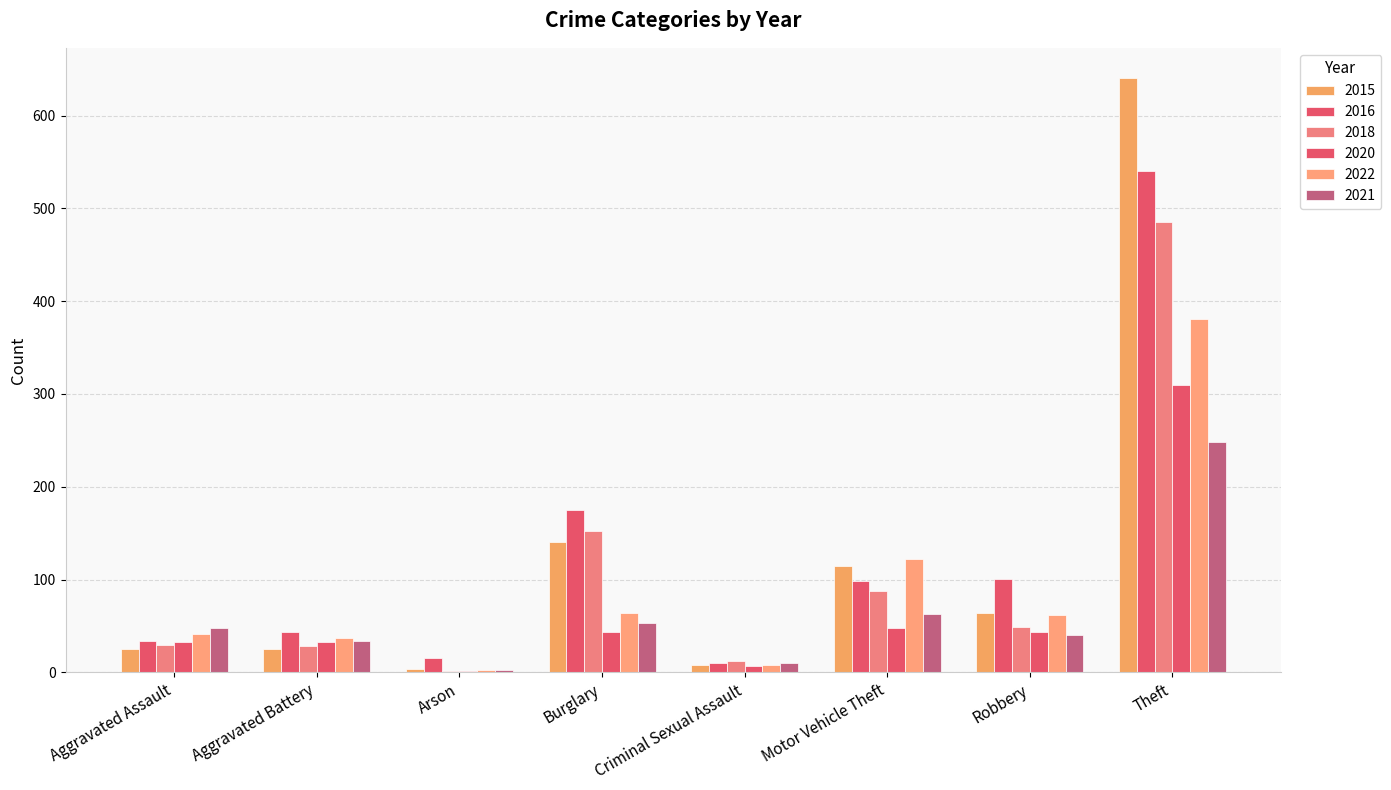

Is it true that 2016 equals 14 at Criminal Sexual Assault?

False